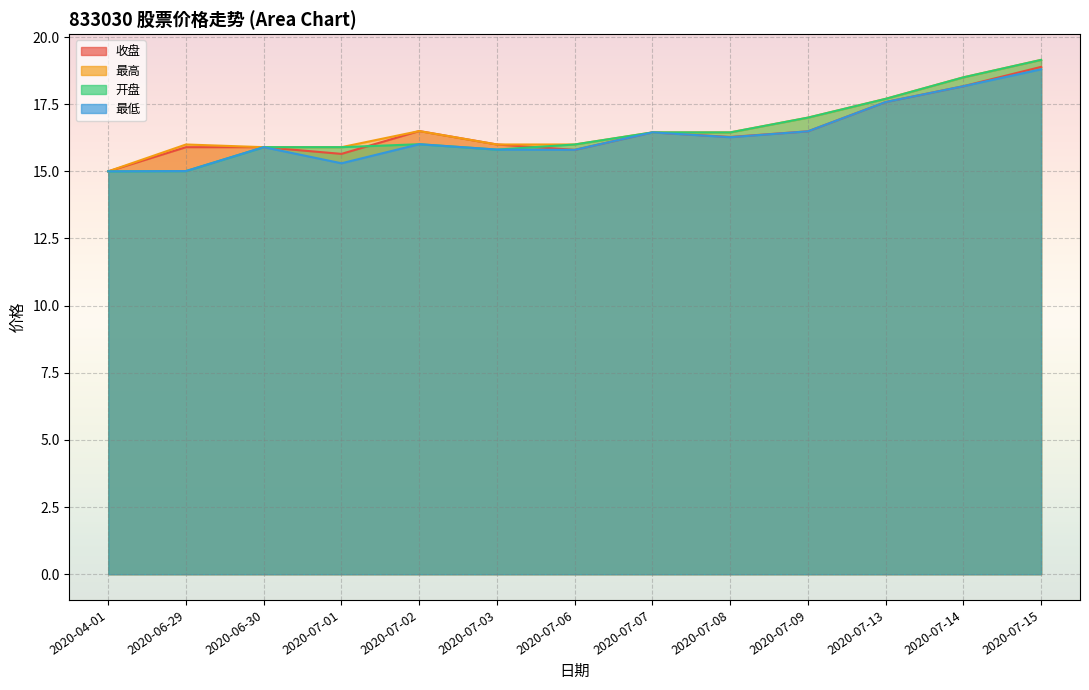

Between 2020-07-03 and 2020-07-06, which series saw the biggest shift?

收盘